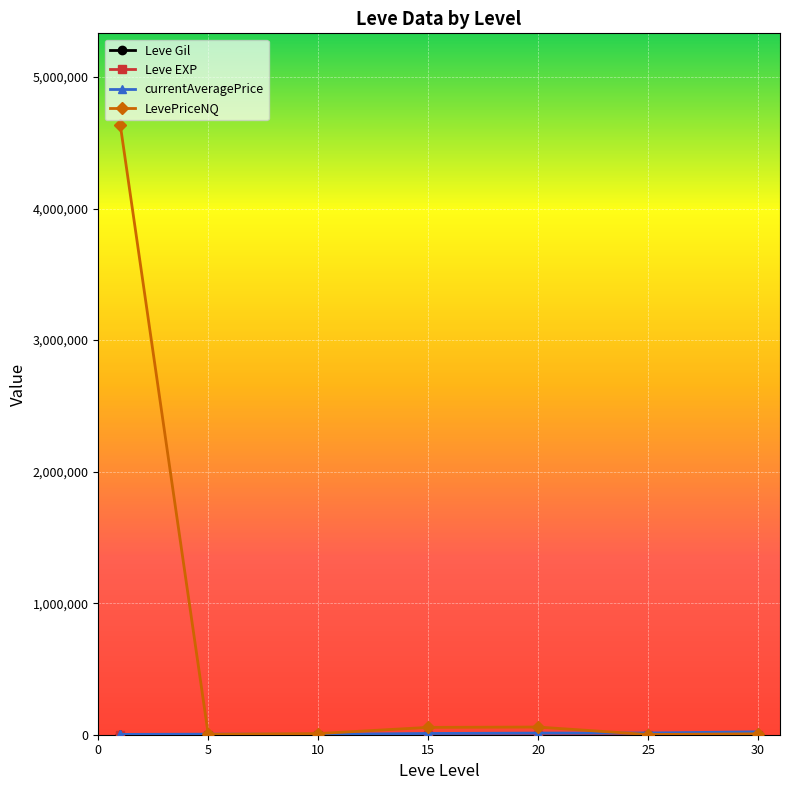

What is the value of the LevePriceNQ point at the 1st from the left?

4636272.2